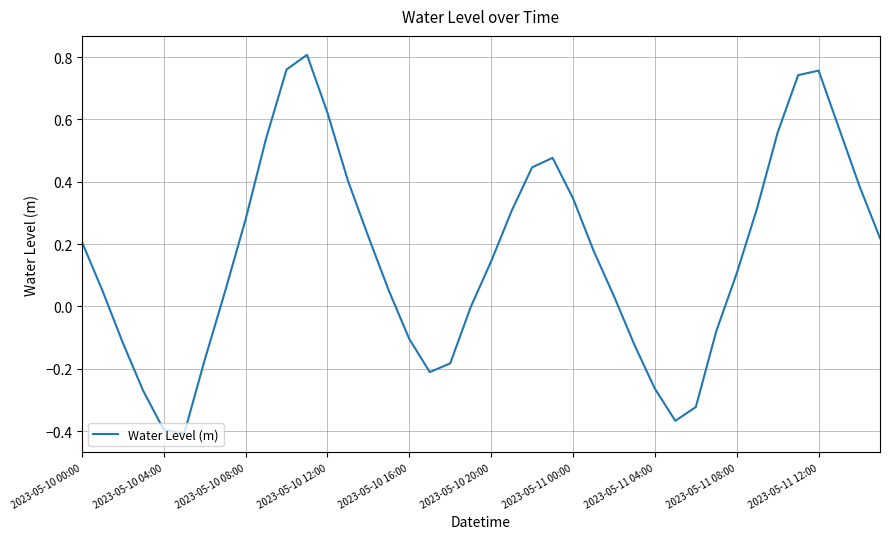

What is the difference between the maximum and minimum values?

1.2